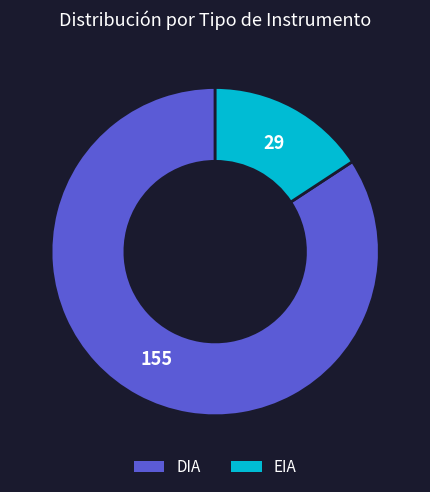

Rank the categories by value from highest to lowest.

DIA, EIA